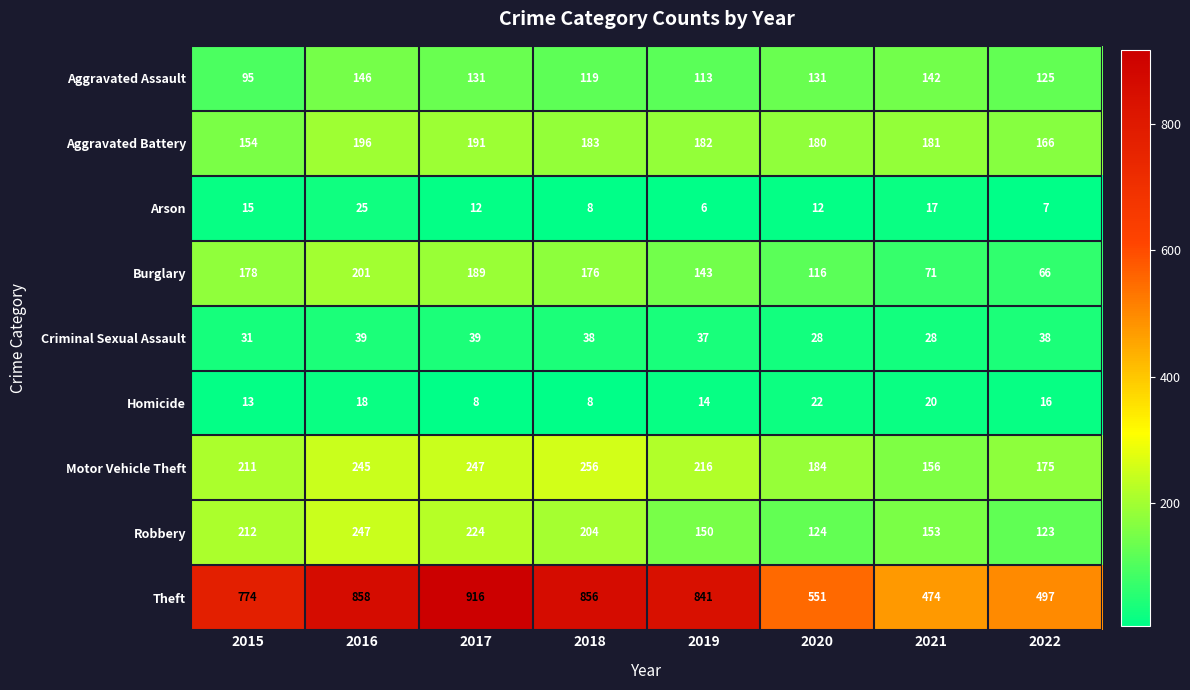

How many data points does each series have?

8